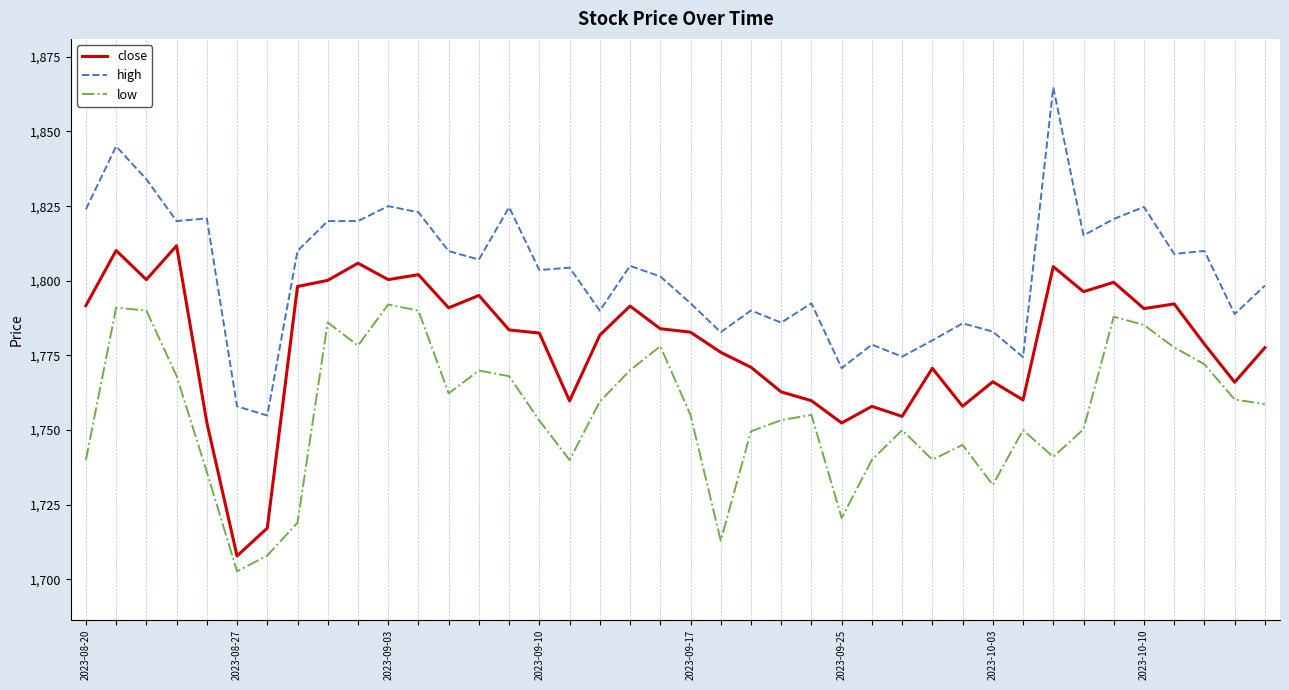

What is the sum of all high values?

72123.6